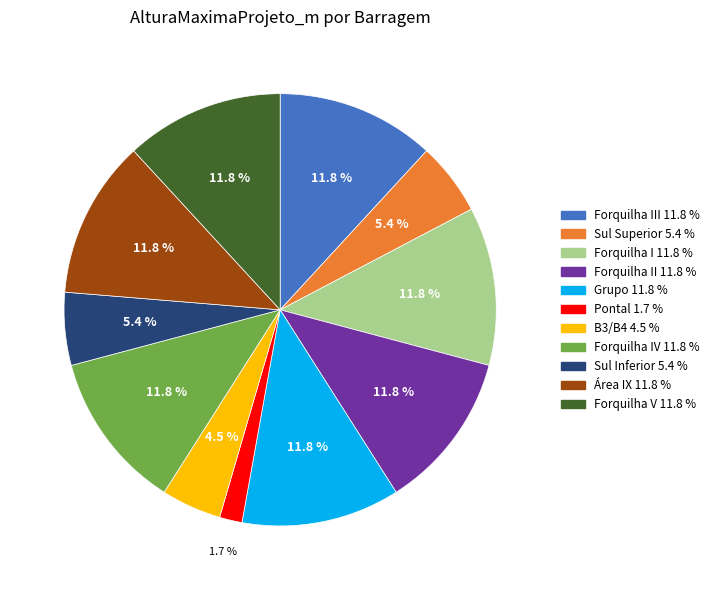

Is there a majority slice in this chart?

No